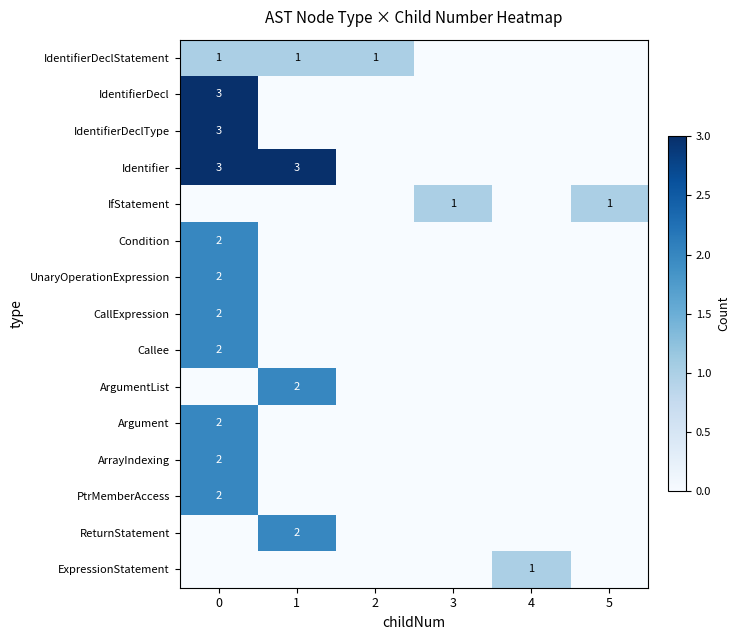

List the series in order of their peak value, lowest first.

IdentifierDeclStatement, IfStatement, ExpressionStatement, Condition, UnaryOperationExpression, CallExpression, Callee, ArgumentList, Argument, ArrayIndexing, PtrMemberAccess, ReturnStatement, IdentifierDecl, IdentifierDeclType, Identifier